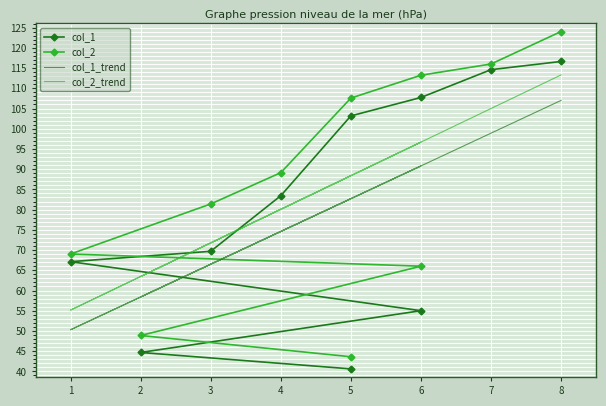

True or false: col_1 and col_2_trend intersect in this chart.

True